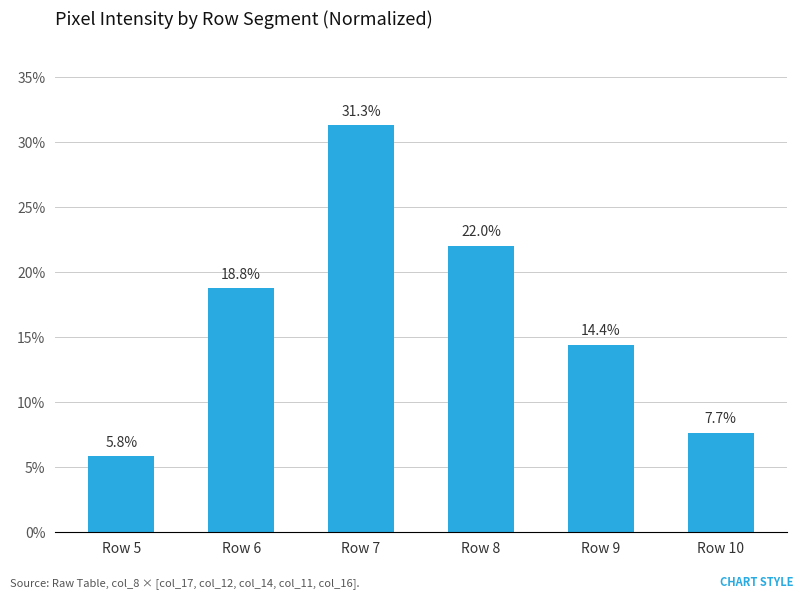

What is the difference between the maximum and second lowest values?

23.6